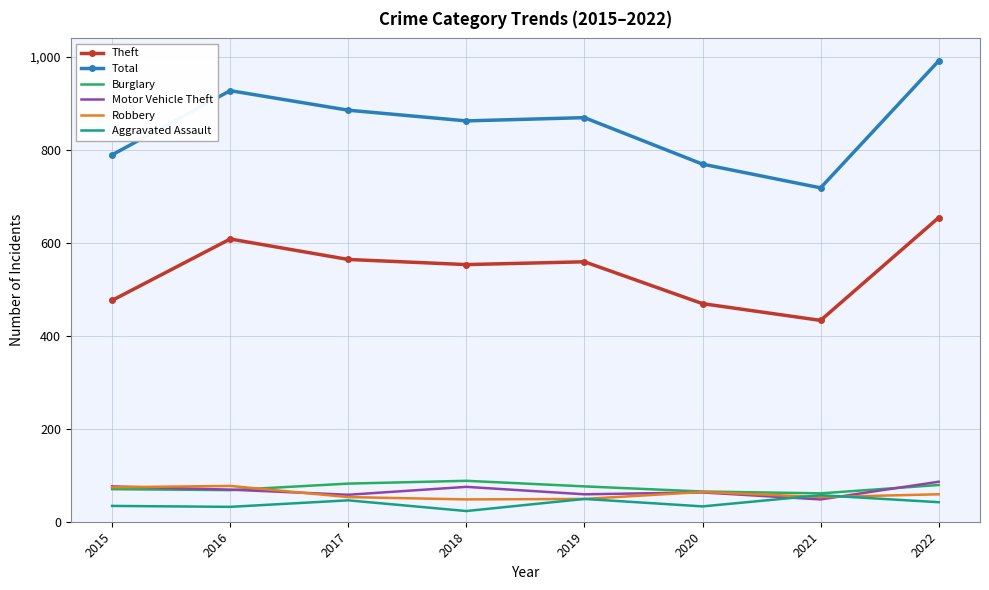

True or false: Burglary has a value of 82 at 2017.

True